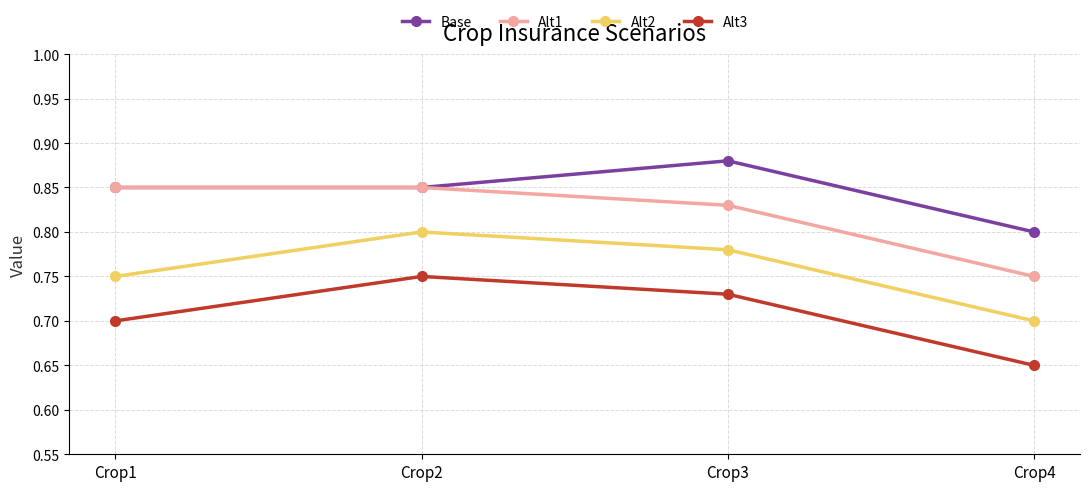

At which category is the sum across all series the highest?

Crop2